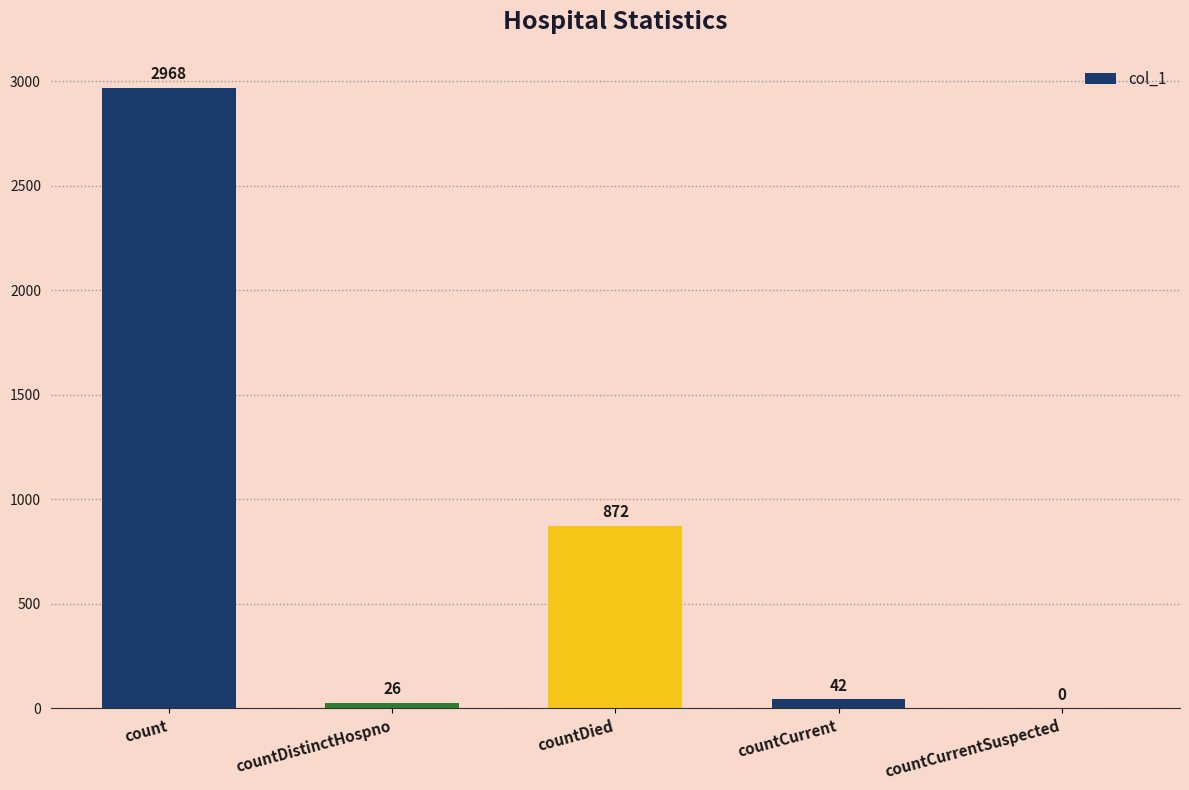

What is the greatest value displayed?

2968